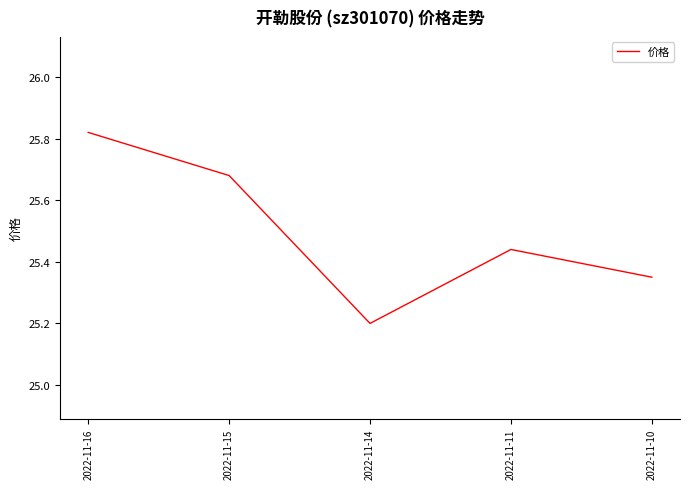

What is the smallest value displayed?

25.2